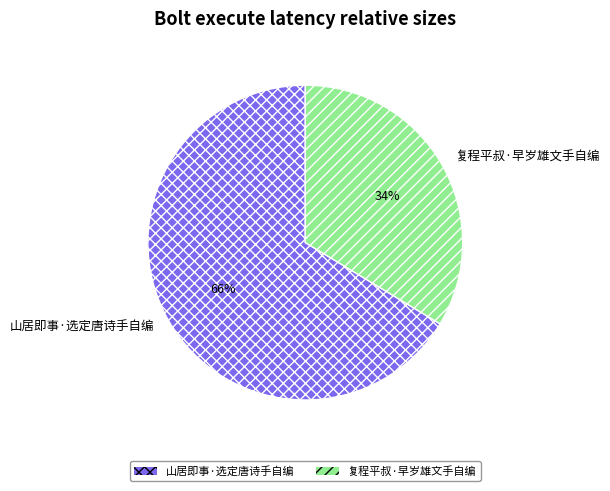

The 山居即事·选定唐诗手自编 slice represents 57% of the pie. True or false?

False